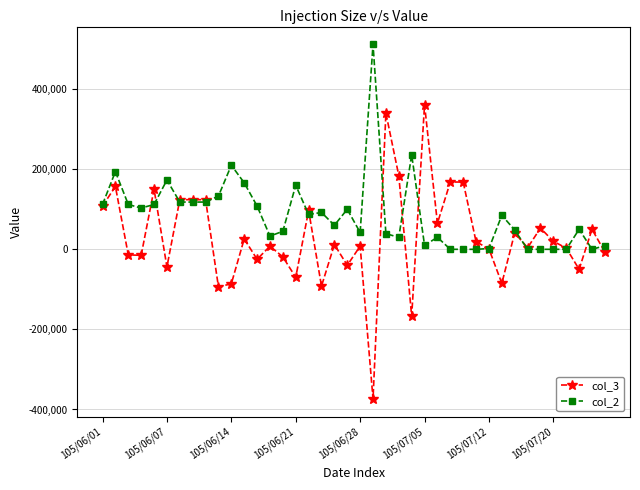

Rank the series by their average value, from highest to lowest.

col_2, col_3